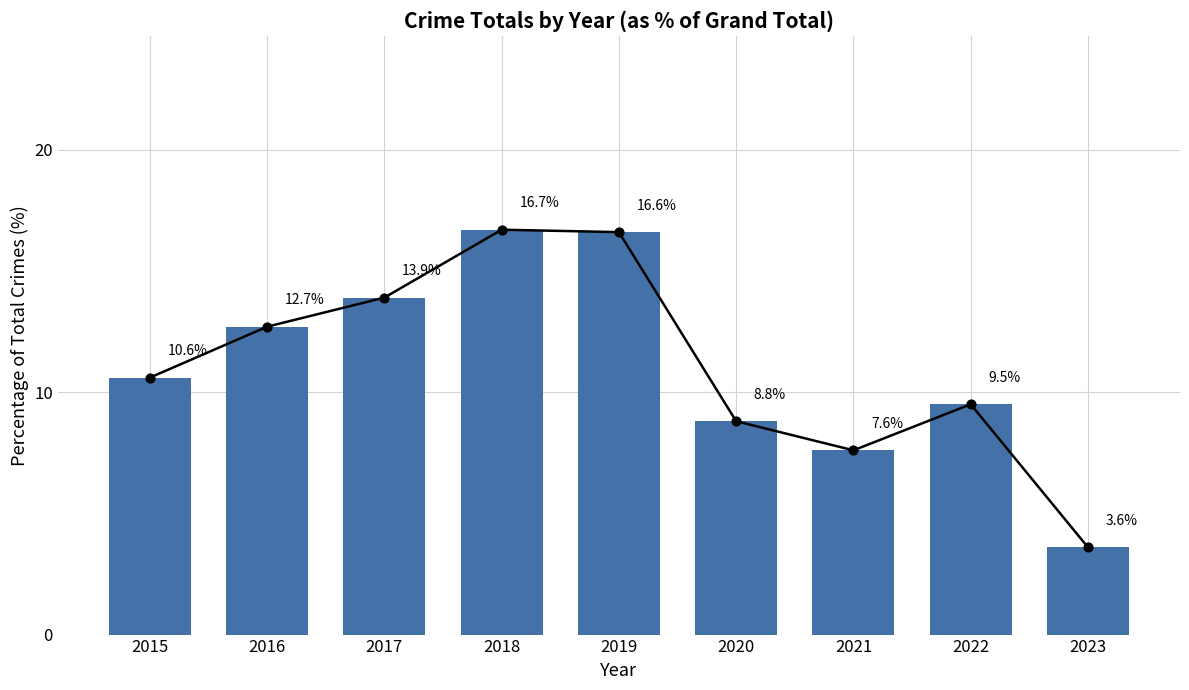

Between 2020 and 2023, which is larger?

2020